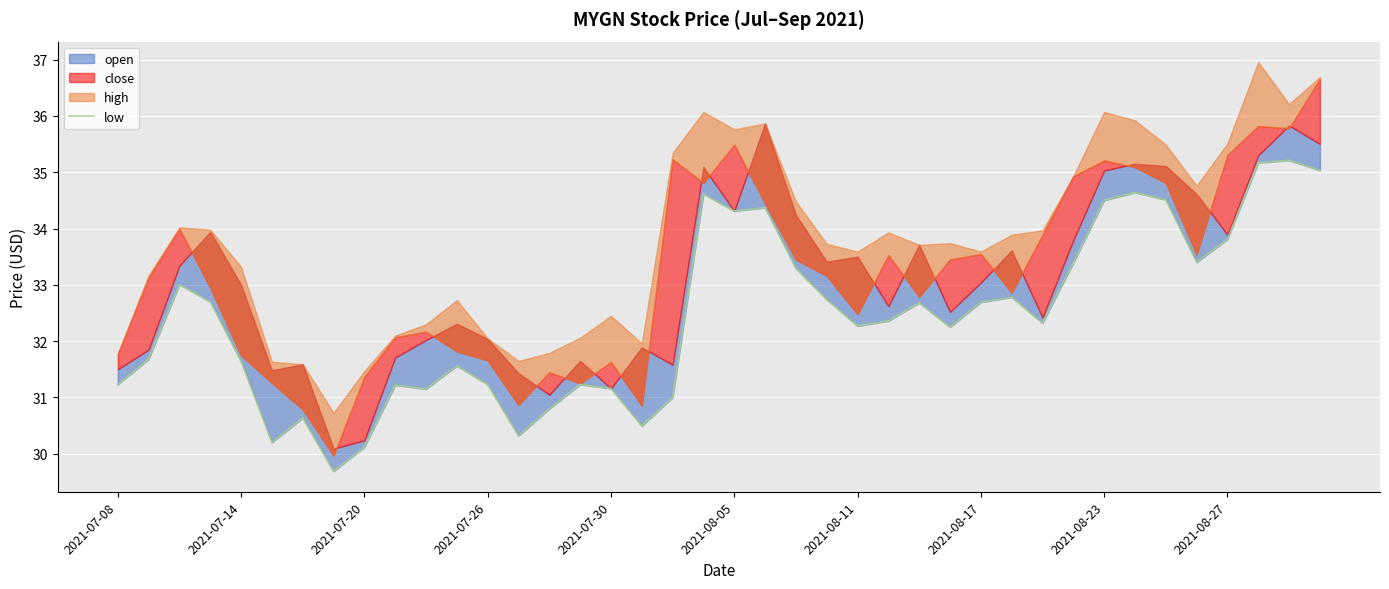

Is it true that the value at 29 is 32.8?

True